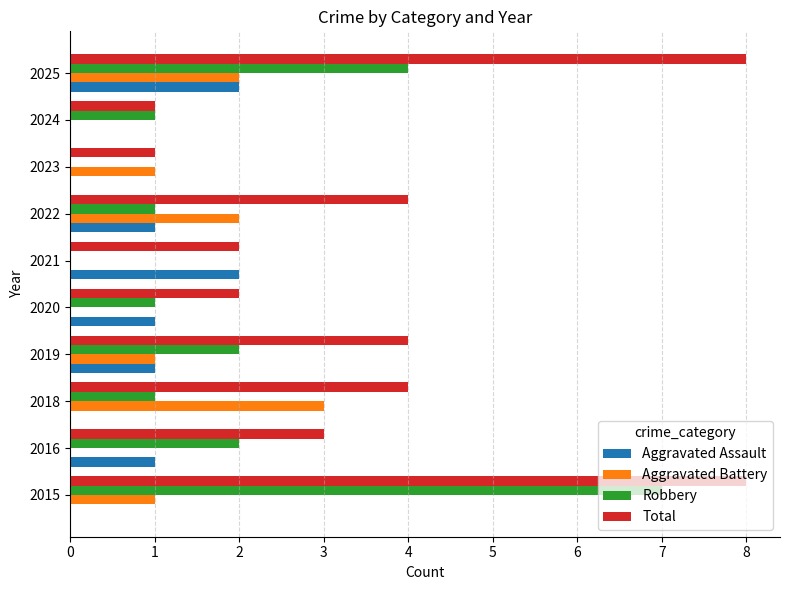

Which series changed the most between 2018 and 2023?

Total